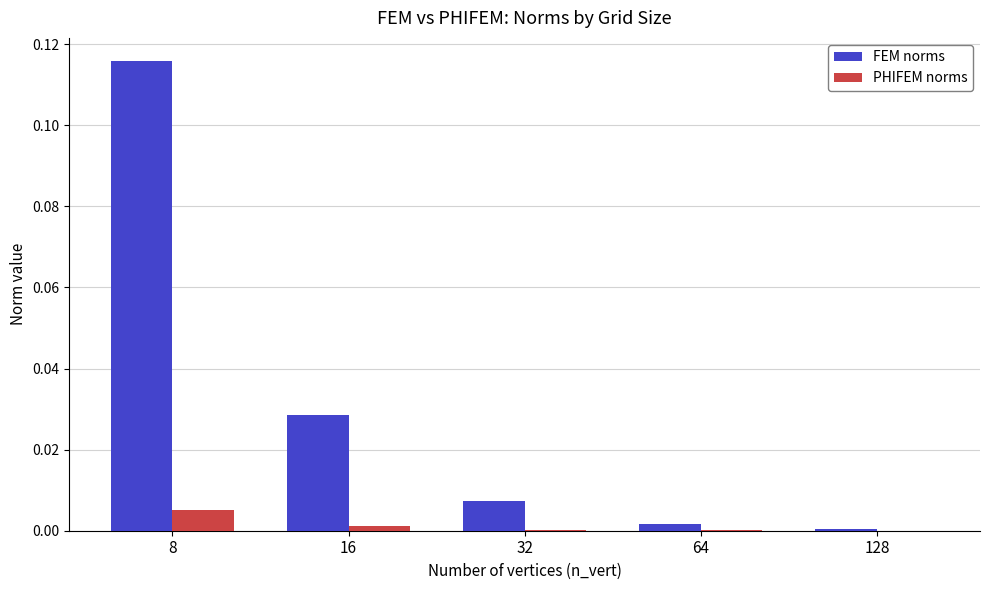

At which category is the sum across all series the highest?

8